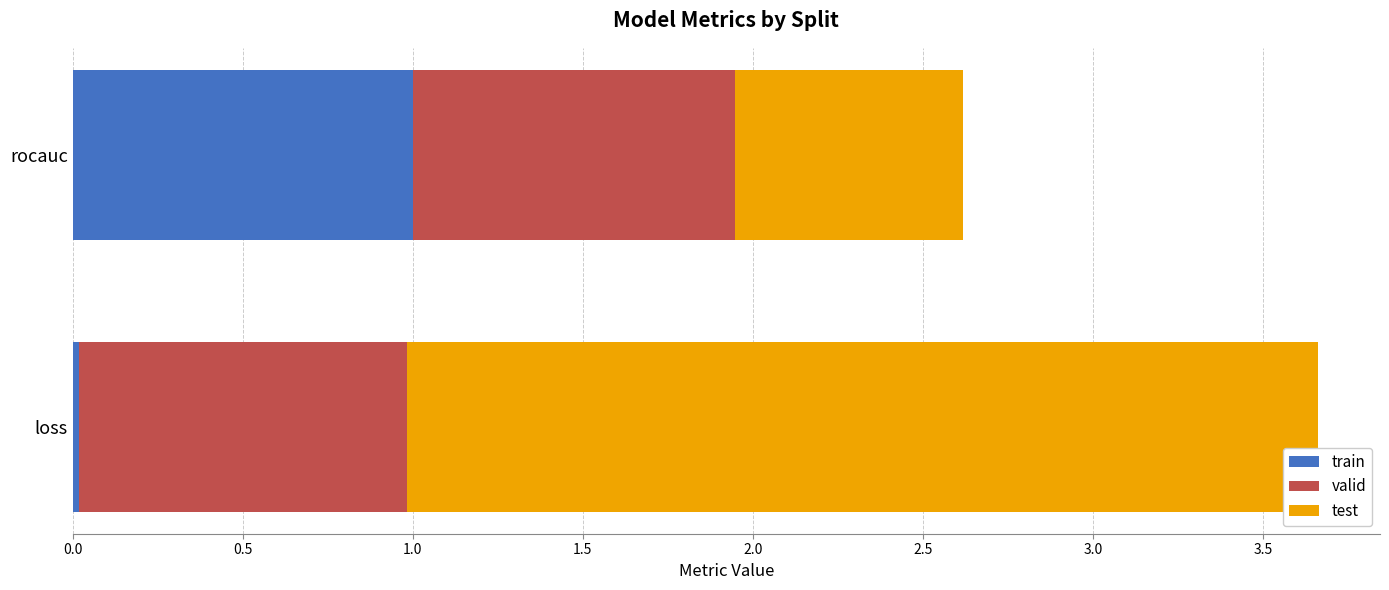

What is the total value across all series at rocauc?

2.6